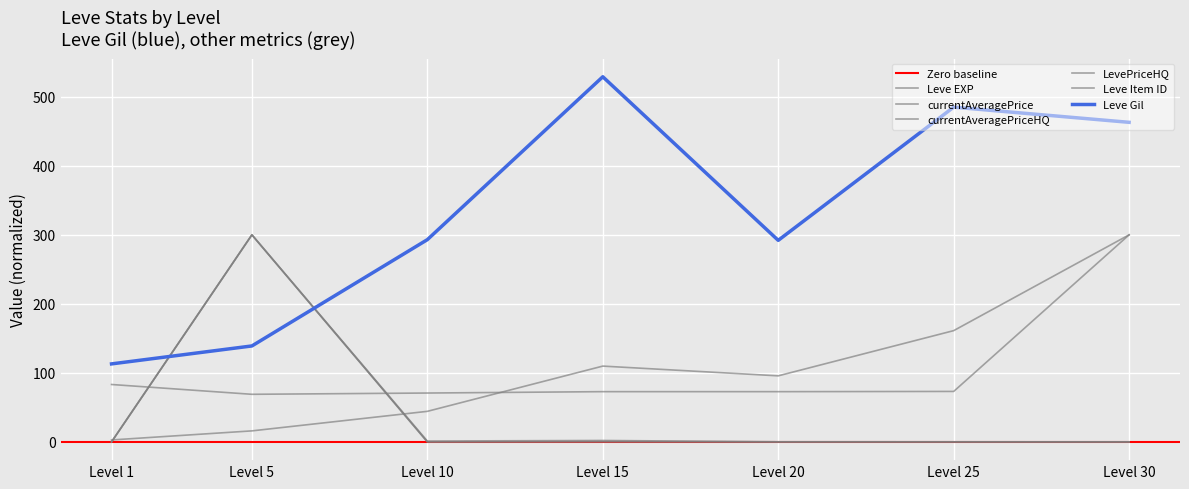

Reading left to right, transcribe all the data shown in this chart.

Leve EXP: 2.8	15.9	44.2	109.8	95.7	161.2	300.0
Leve Gil: 113.0	139.0	293.0	529.0	292.0	485.0	463.0
currentAveragePrice: 0.0	300.0	1.2	2.1	0.1	0.1	0.0
currentAveragePriceHQ: 0.0	300.0	0.0	0.4	0.1	0.1	0.0
LevePriceHQ: 0.0	300.0	0.0	0.4	0.1	0.1	0.0
Leve Item ID: 83.1	68.9	70.8	72.8	72.8	73.1	300.0